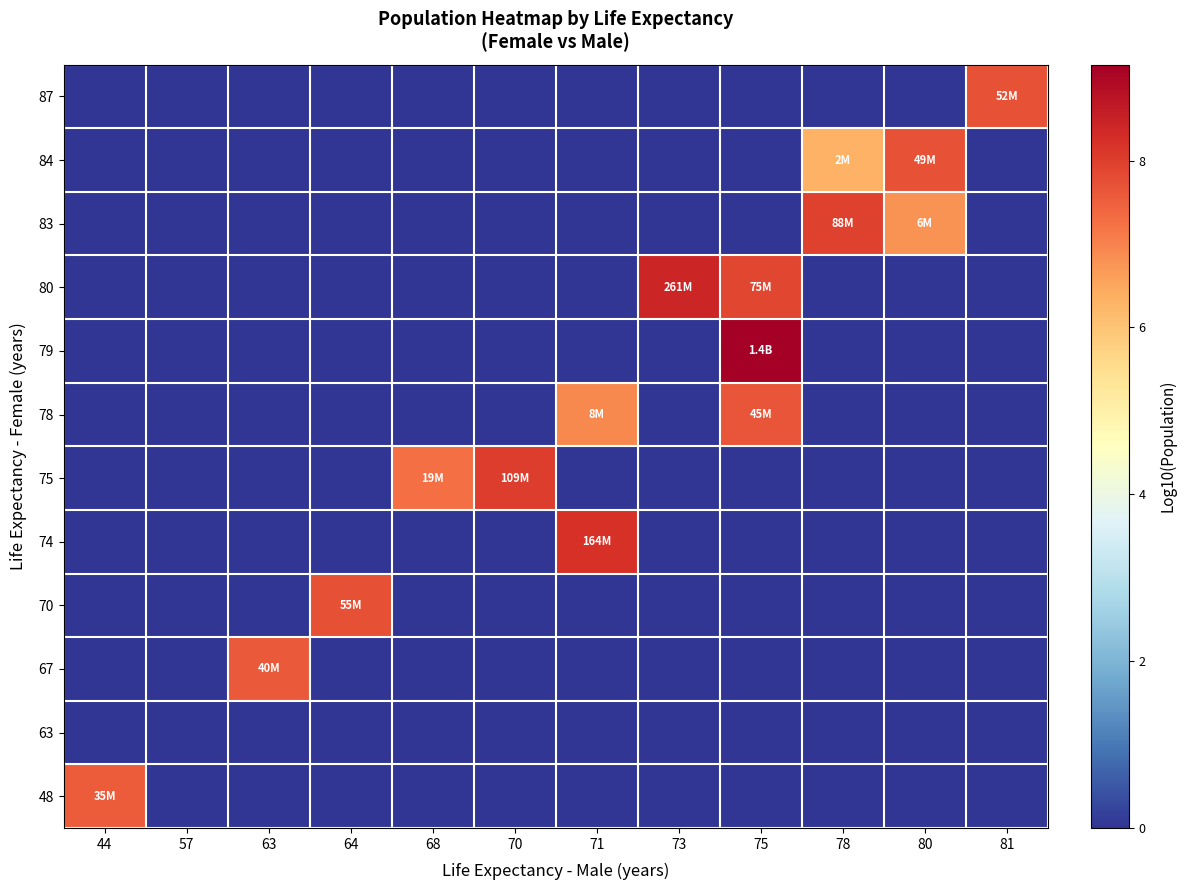

At which category does the chart reach its minimum across all series?

57